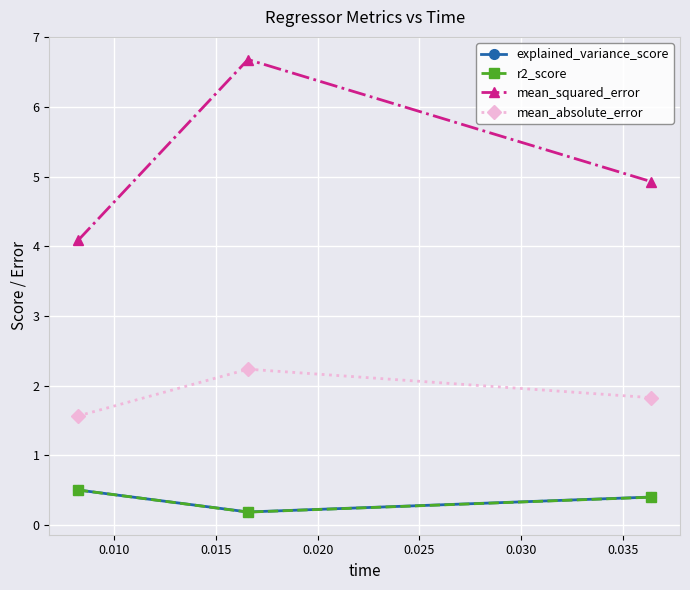

Does the chart display data point markers on the line(s)?

Yes